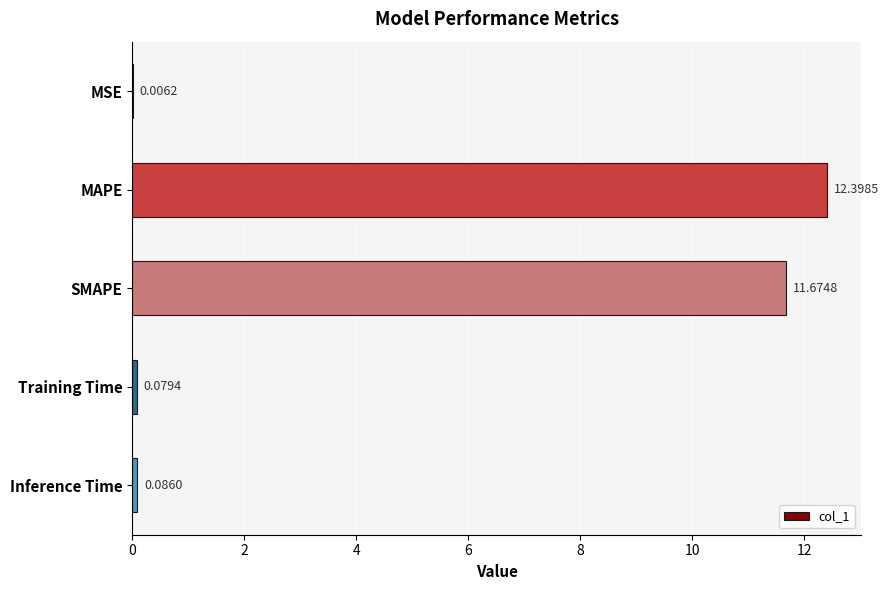

What is the change in value from MSE to SMAPE?

+11.7